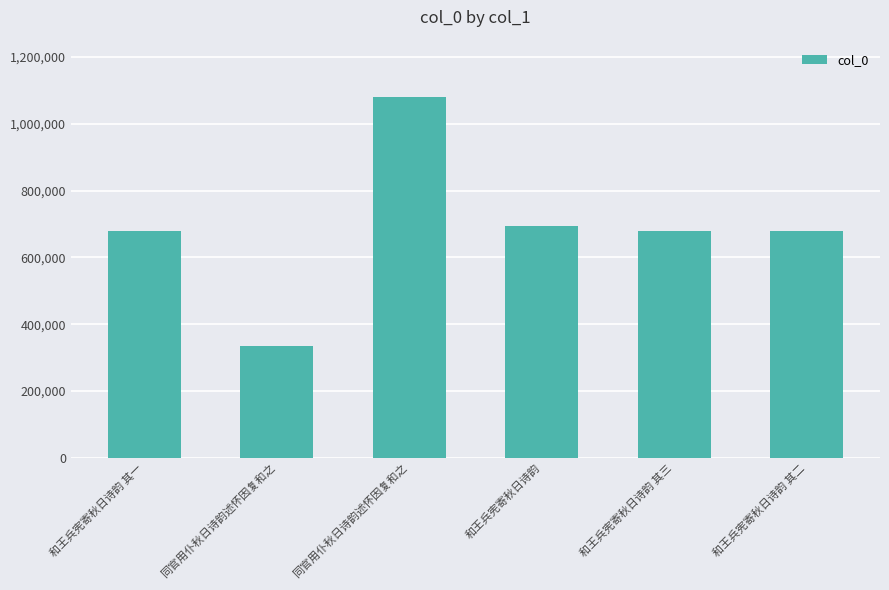

The value at 和王兵宪寄秋日诗韵 其一 is 679710. True or false?

True